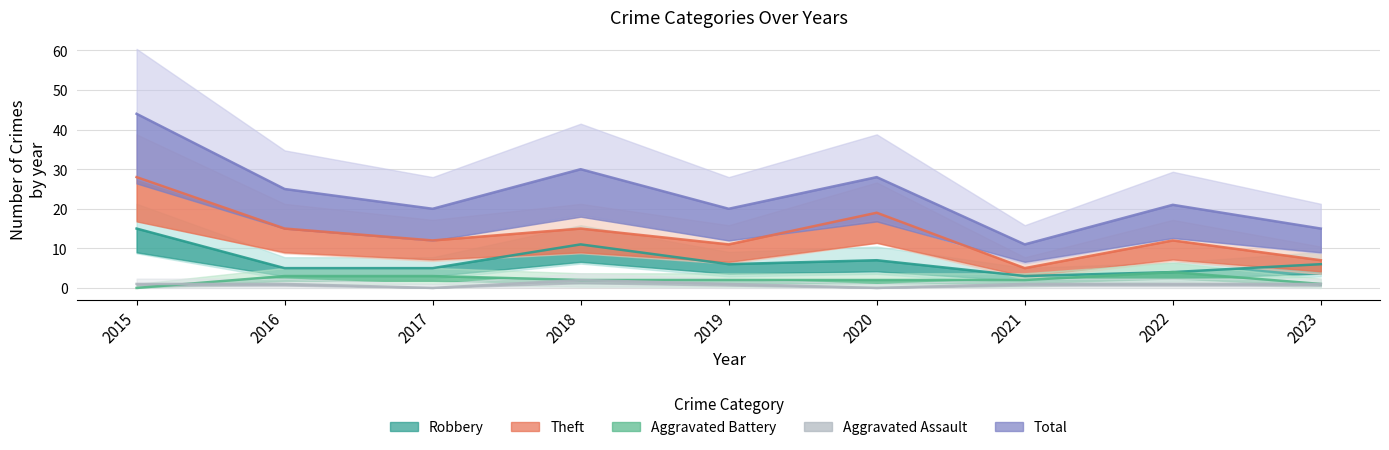

What is the maximum value shown in the chart?

44